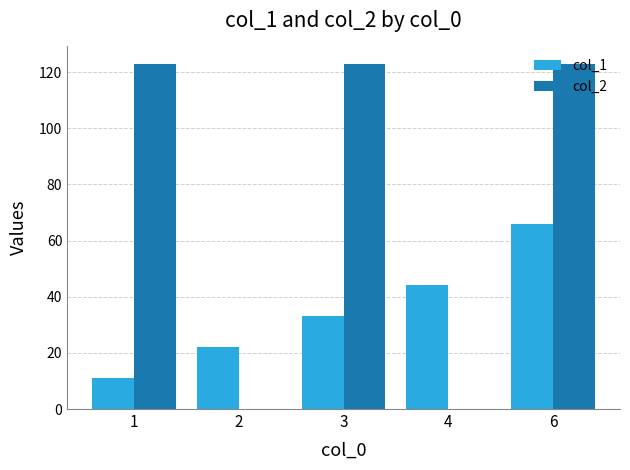

At which category is the sum across all series the highest?

6